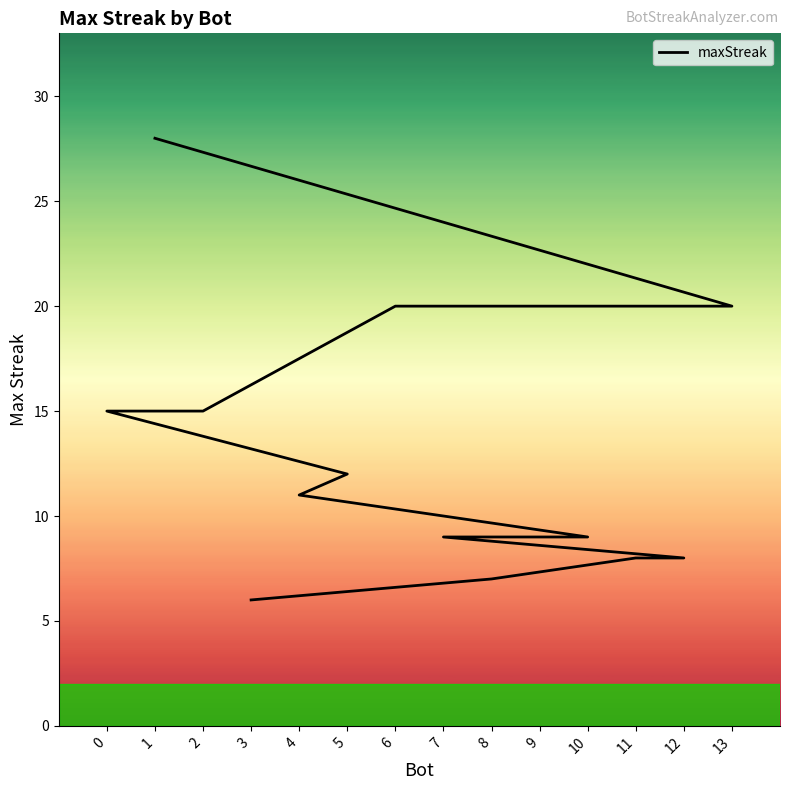

The value at 7 is 9. True or false?

True